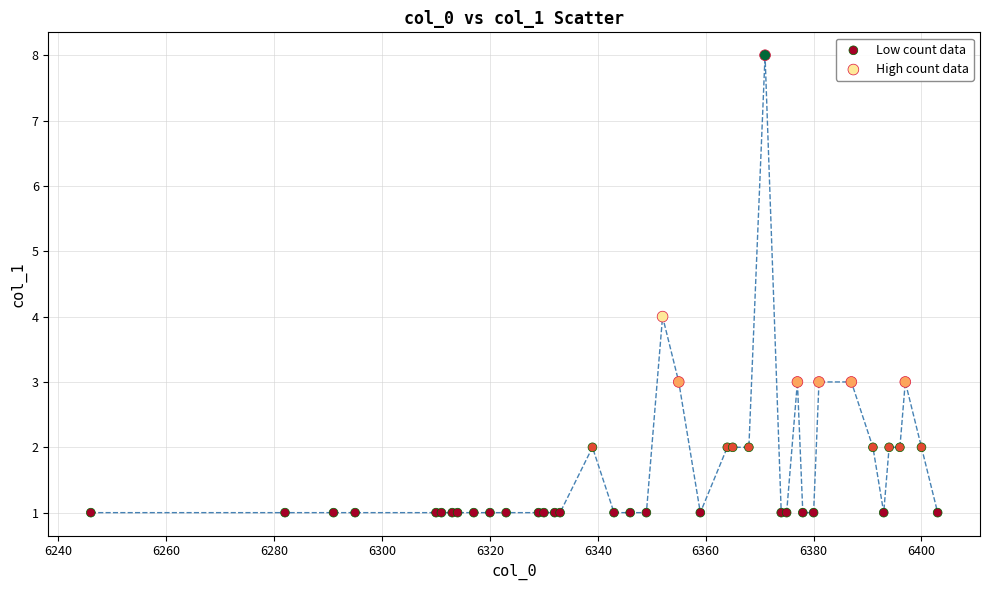

Which series reaches the minimum Y coordinate?

Low count data